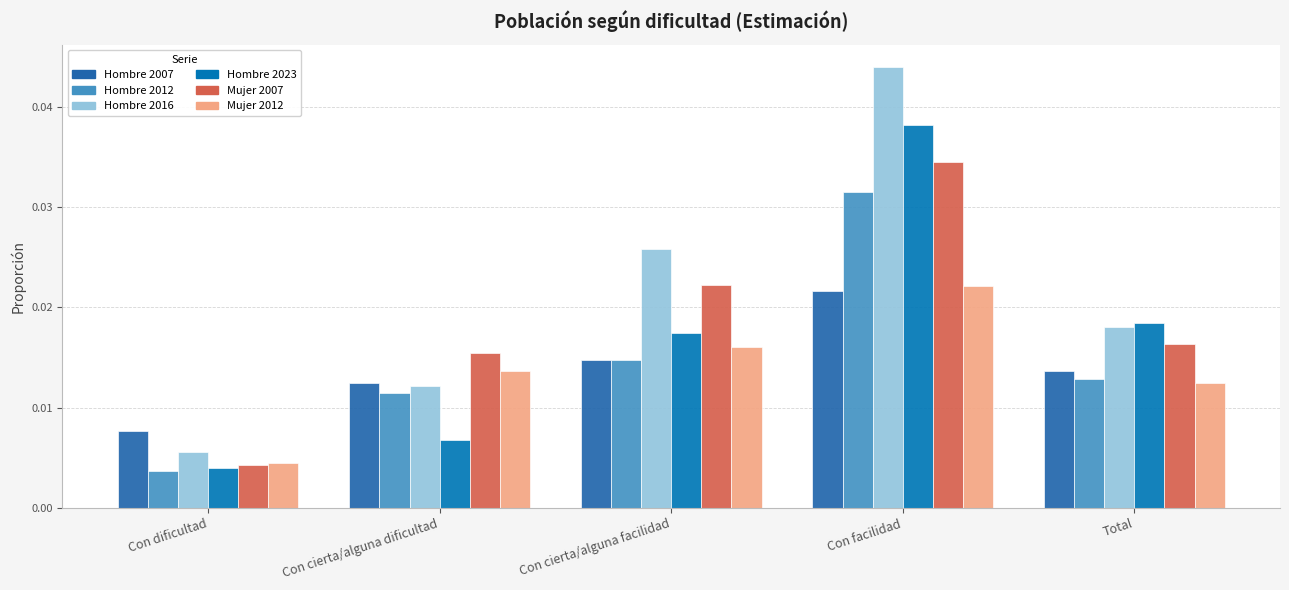

Count the number of categories in the chart.

5